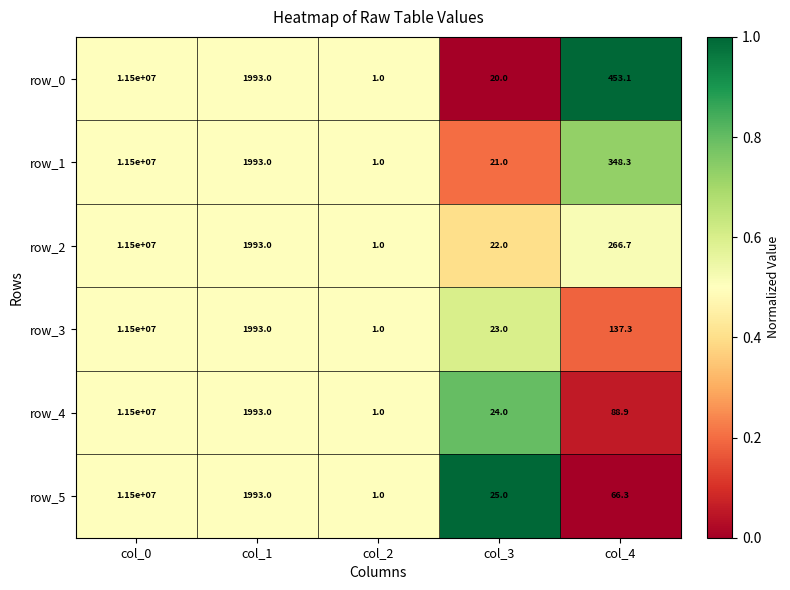

What value does the row_4 series have at col_0?

11500000.0